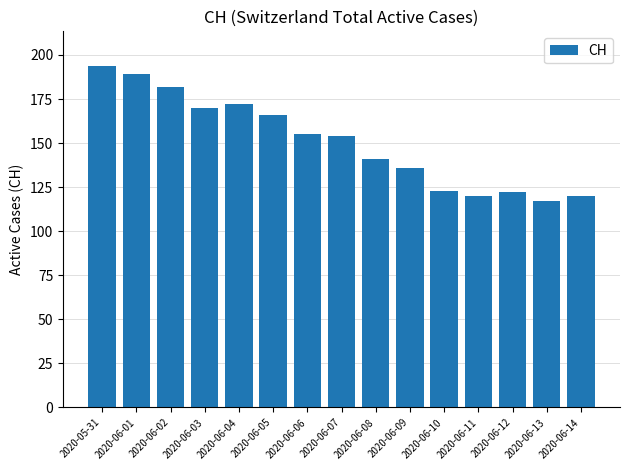

What is the ratio of the value at 2020-06-14 to the value at 2020-06-04?

0.7